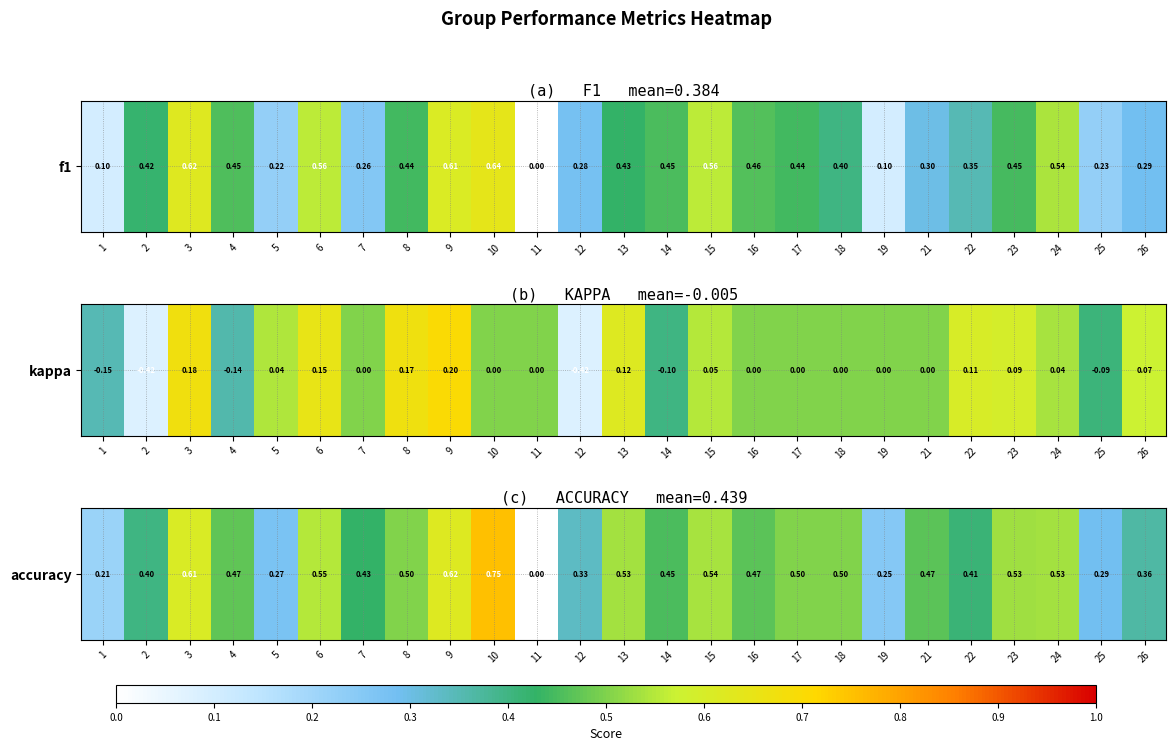

How many distinct data groups are displayed?

1